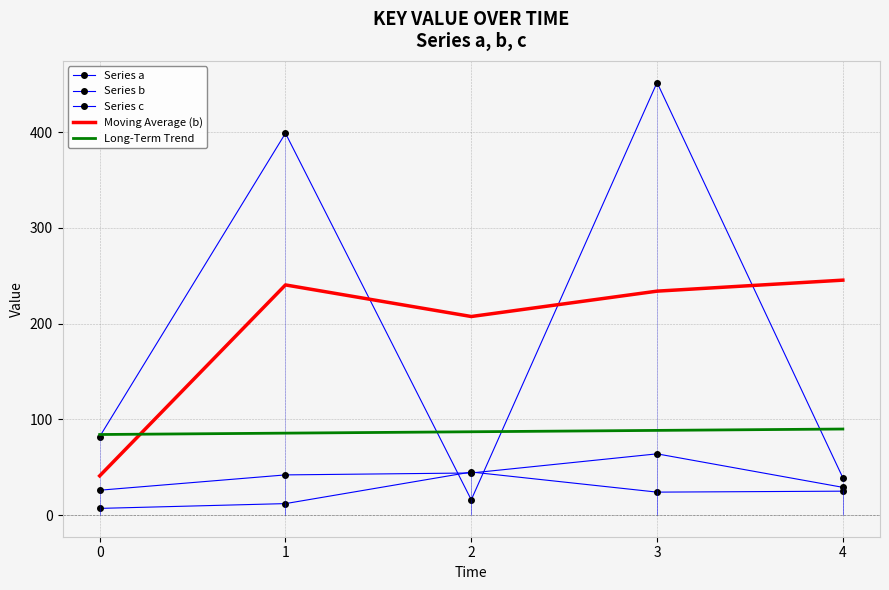

What is the difference between the maximum and second lowest values in the Series c series?

35.0